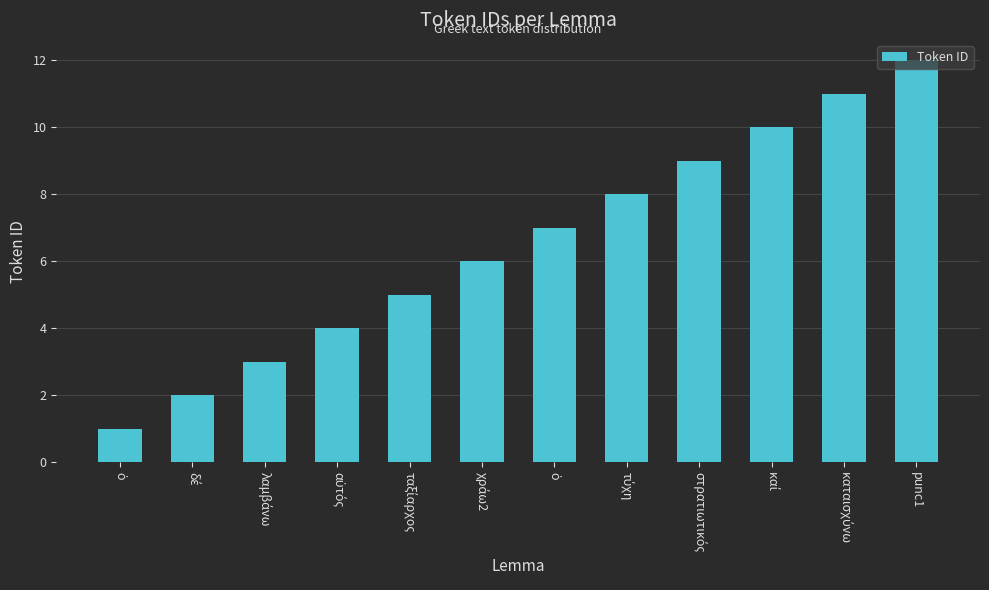

Which has a higher value, αὐτός or δέ?

αὐτός